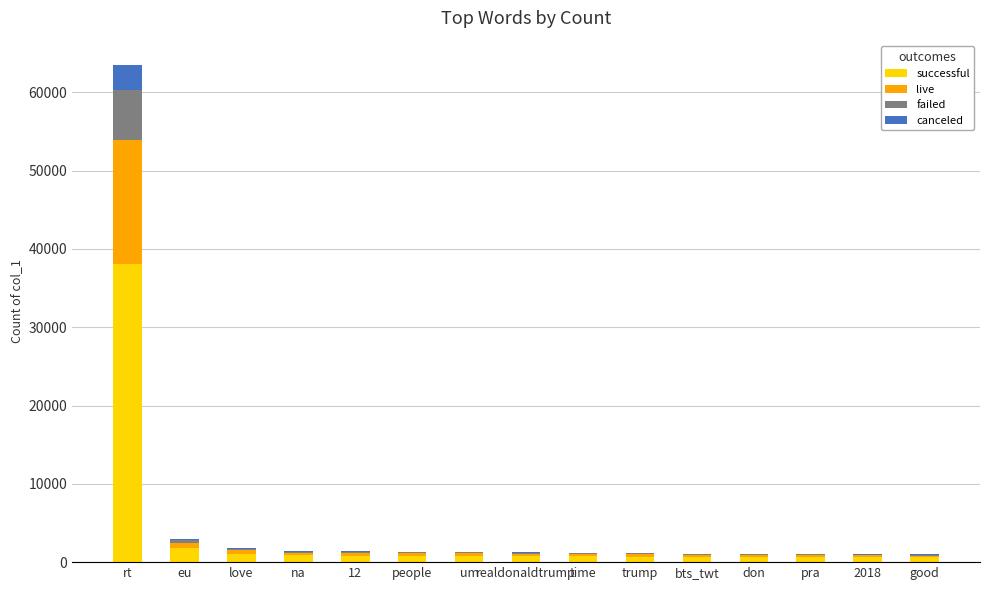

At which category is the sum across all series the highest?

rt